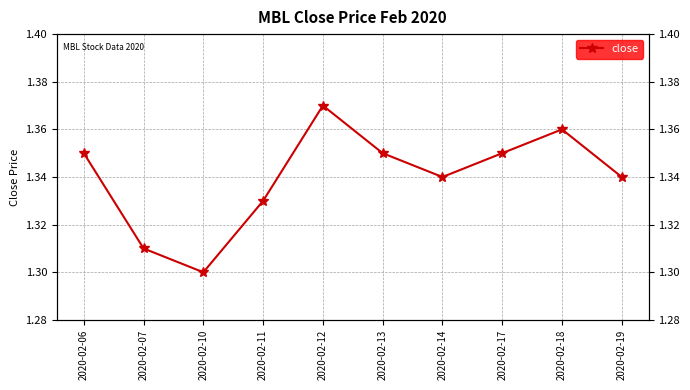

At which category does the chart reach its minimum across all series?

2020-02-10